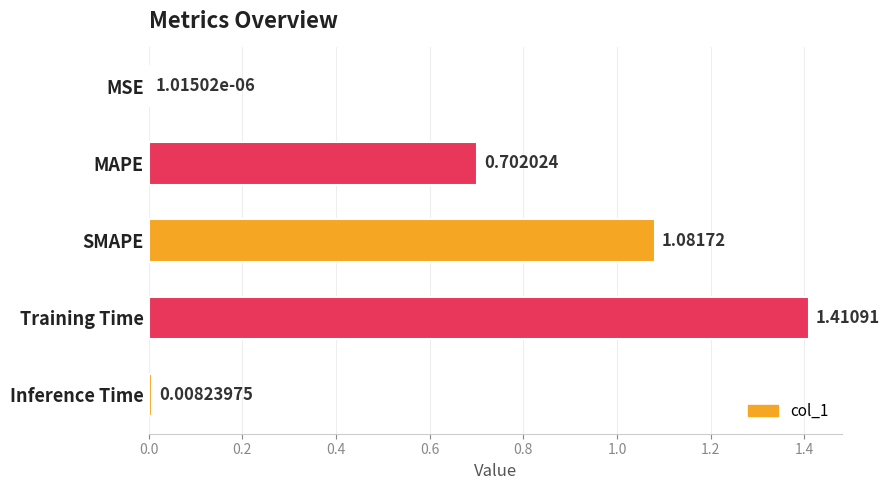

Are the bars grouped side by side (vs. stacked)?

No